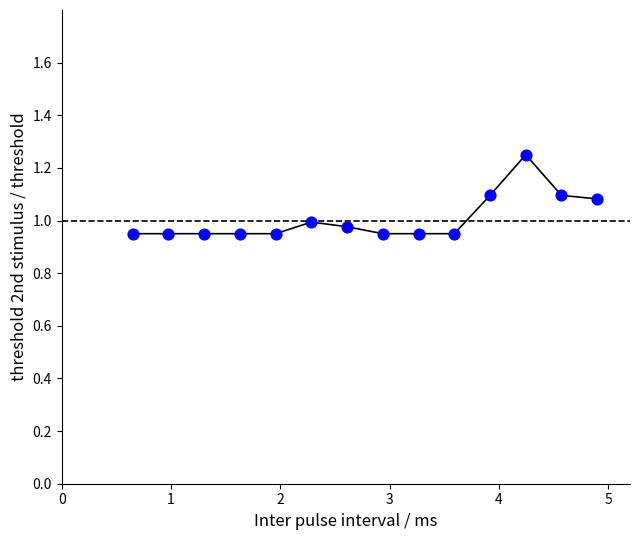

What is the range of Y values (max minus min)?

0.3